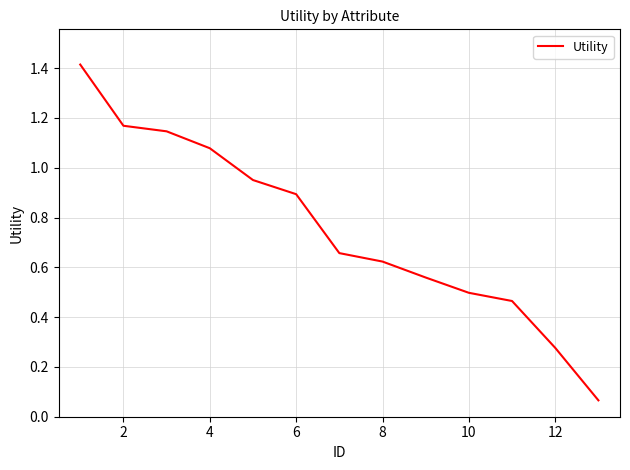

How many lines are shown in the chart?

1